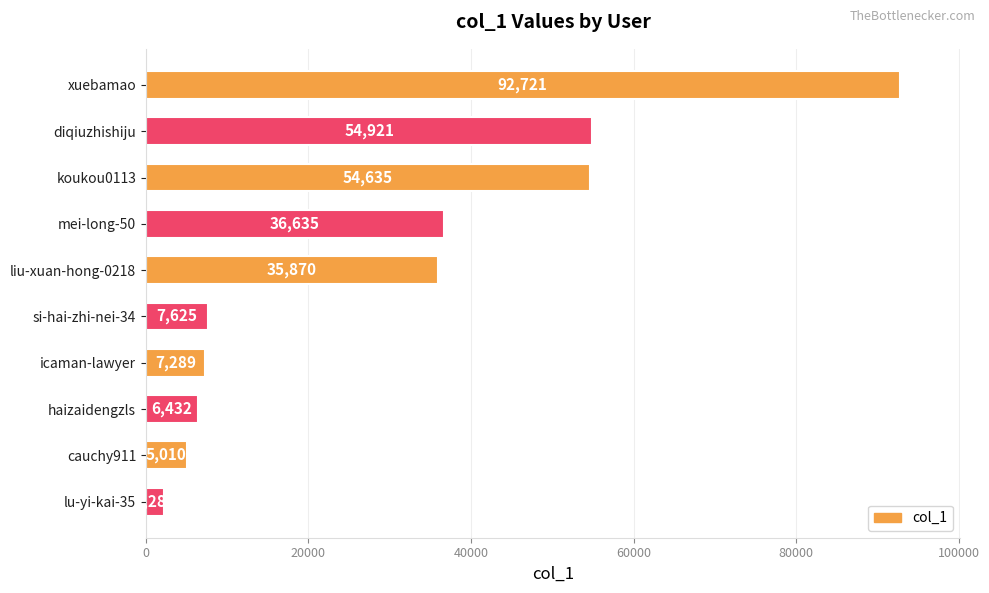

What is the change in value from haizaidengzls to mei-long-50?

+30203